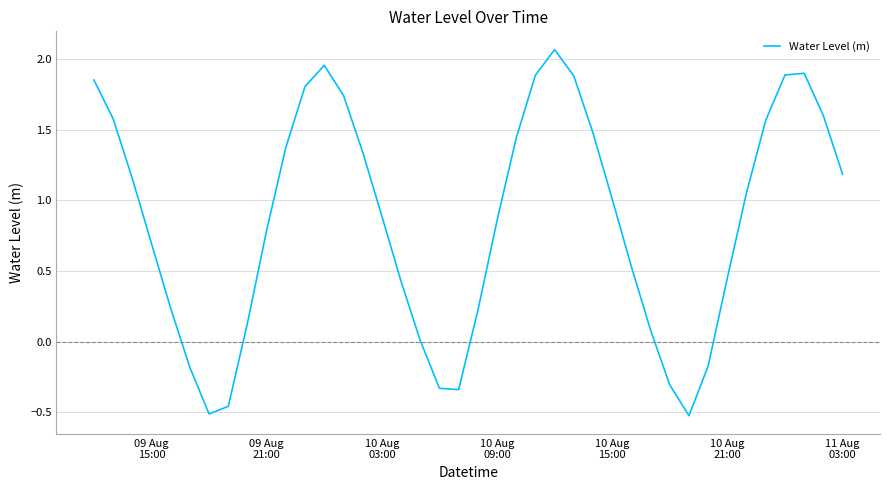

What is the difference between the maximum and minimum values?

2.6